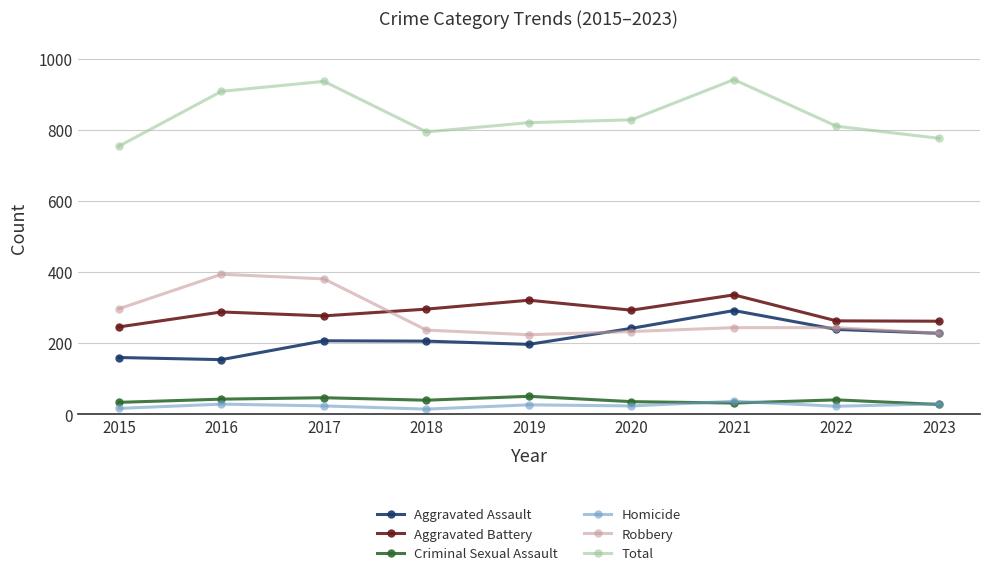

The Total series shows 1379 at 2023. True or false?

False